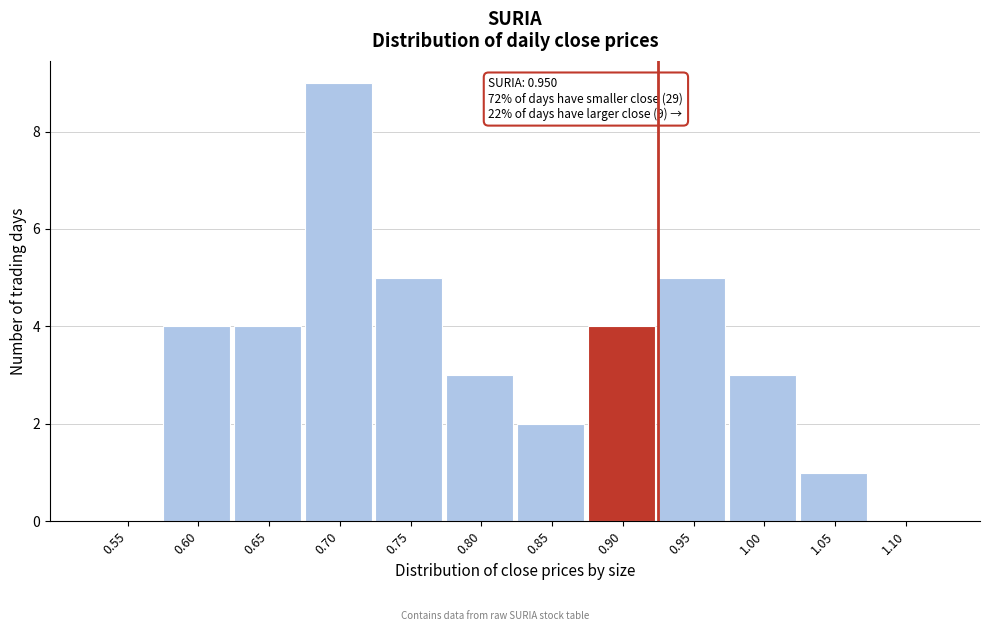

Reading left to right, what are all the values shown in this chart?

0.55=0	0.60=4	0.65=4	0.70=9	0.75=5	0.80=3	0.85=2	0.90=4	0.95=5	1.00=3	1.05=1	1.10=0